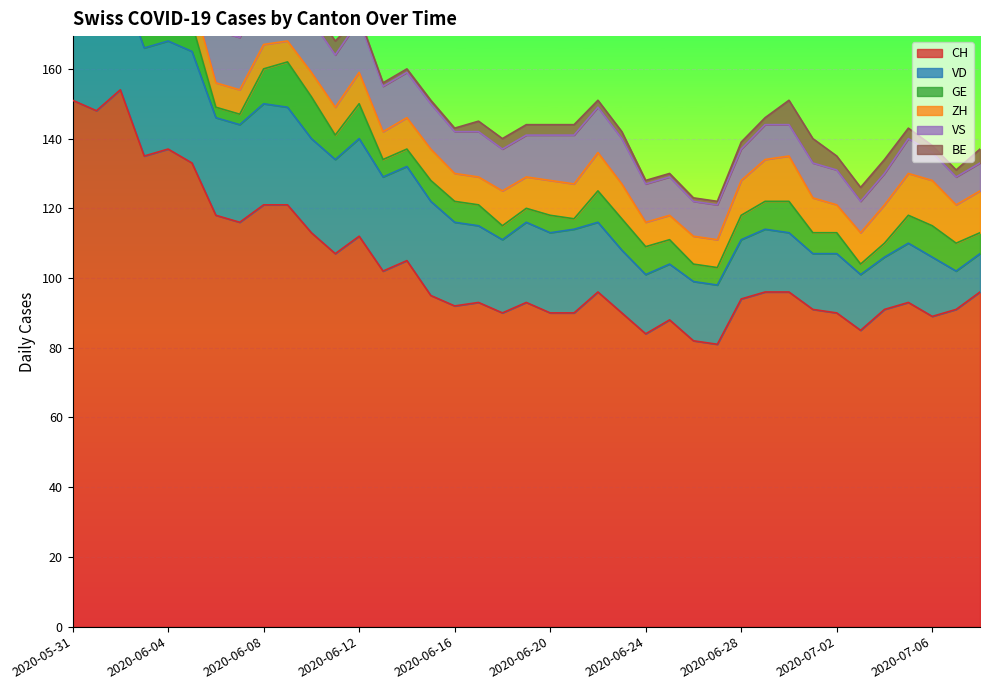

What is the minimum value for CH?

81